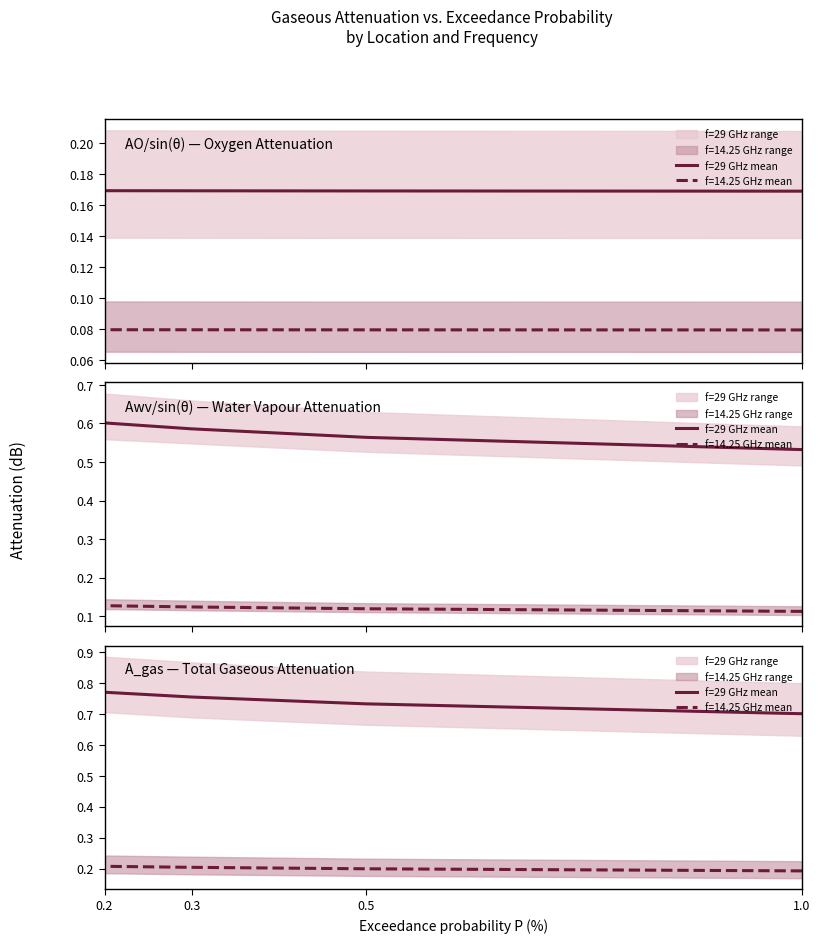

Which category has the highest value across all series?

0.2